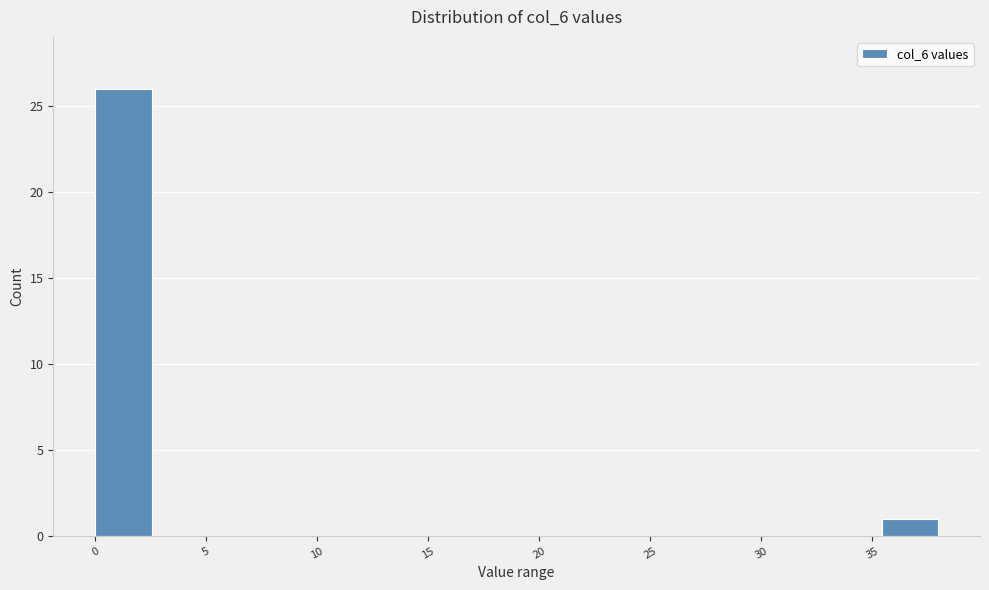

Reading left to right, list every bar in this chart as the range it spans on the x-axis followed by its height. Neither the bar edges nor the heights are printed on the chart, so give them approximately, as read against the axes.

0.0 to 2.5: 26
2.5 to 5.0: 0
5.0 to 7.5: 0
7.5 to 10.0: 0
10.0 to 12.5: 0
12.5 to 15.0: 0
15.0 to 17.5: 0
17.5 to 20.0: 0
20.0 to 23.0: 0
23.0 to 25.5: 0
25.5 to 28.0: 0
28.0 to 30.5: 0
30.5 to 33.0: 0
33.0 to 35.5: 0
35.5 to 38.0: 1